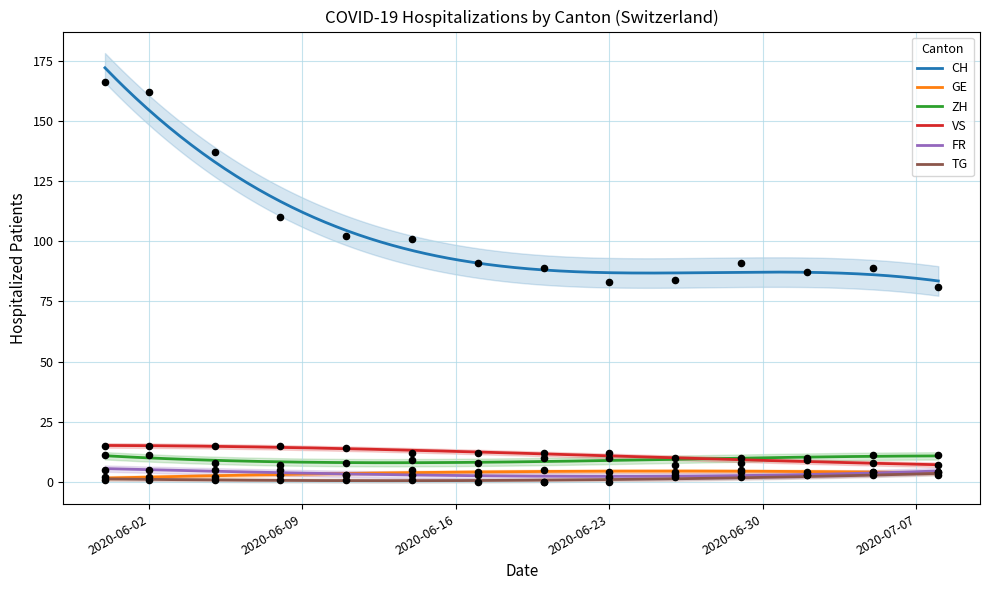

Which series has the largest total across all categories?

CH